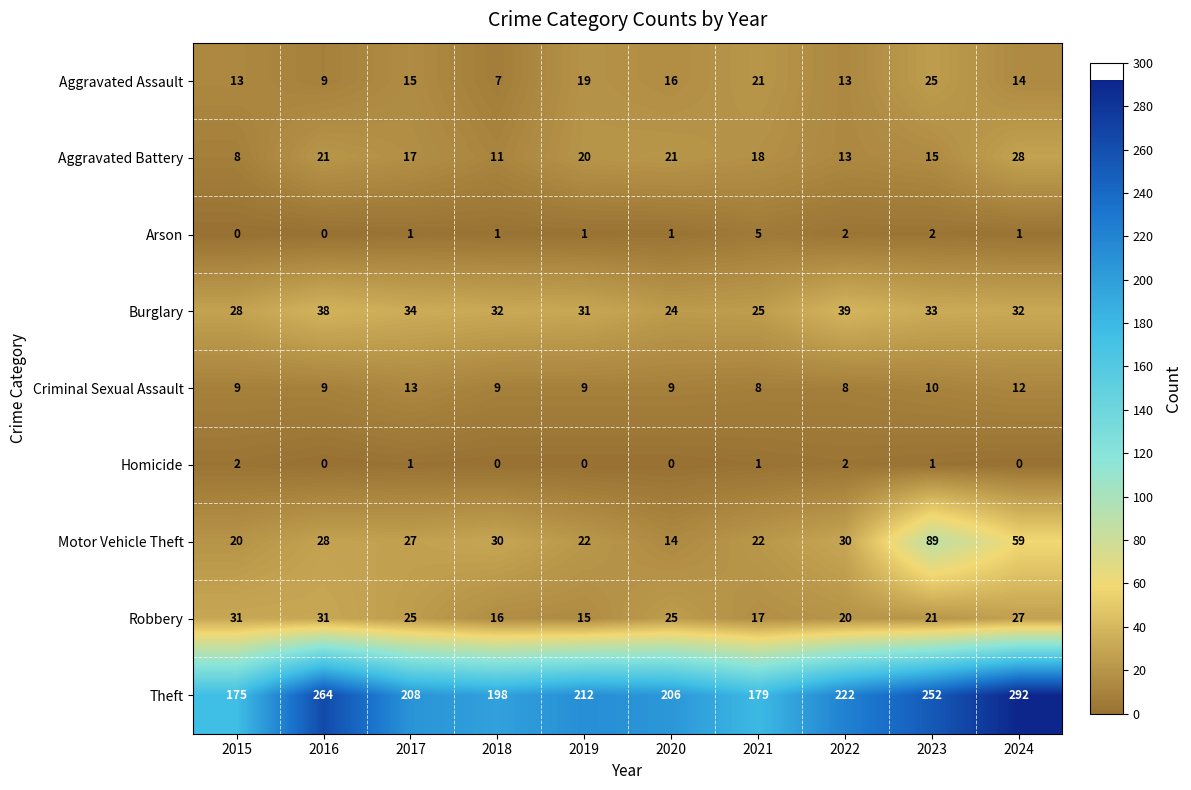

At which category is the sum across all series the highest?

2024